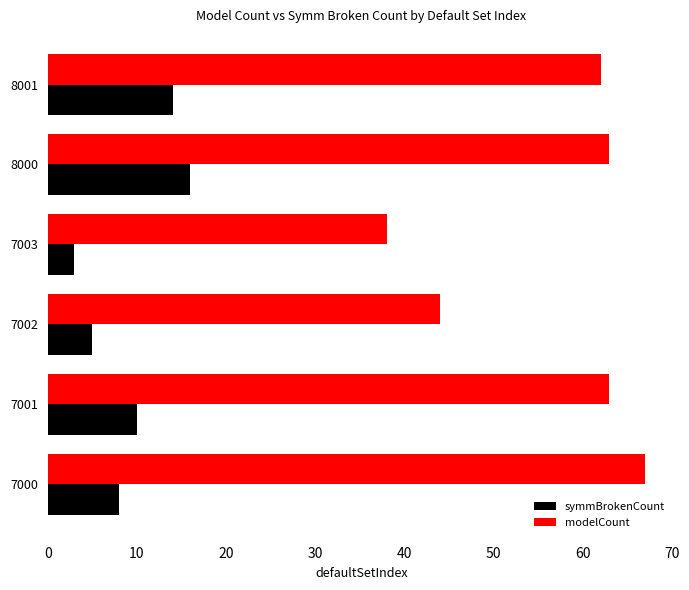

List the series in order of their peak value, highest first.

modelCount, symmBrokenCount